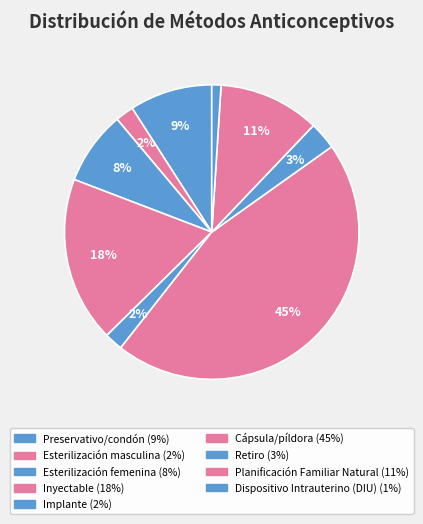

What is the smallest slice in the pie chart?

Dispositivo Intrauterino (DIU)